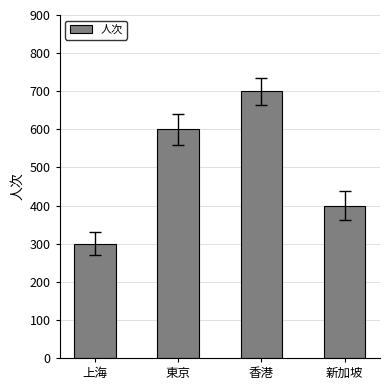

Is it true that the value at 上海 is 68?

False